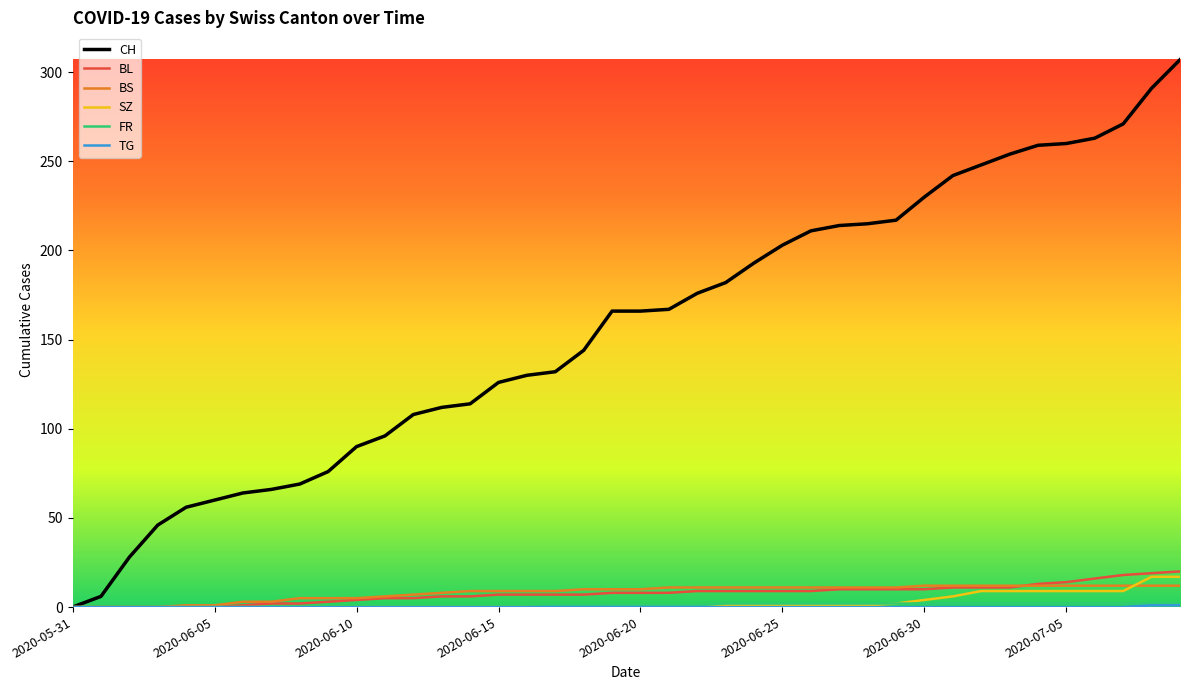

Which series has the widest spread of values?

CH